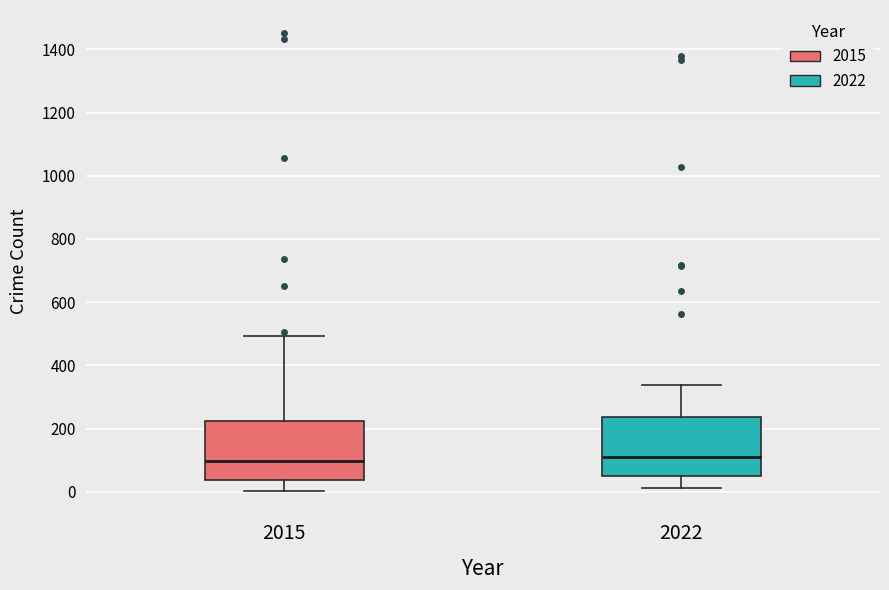

Where does the median line of the box at x = 2015 sit on the y-axis? The values are not printed on the chart, so give them approximately, as read against the axis.

100